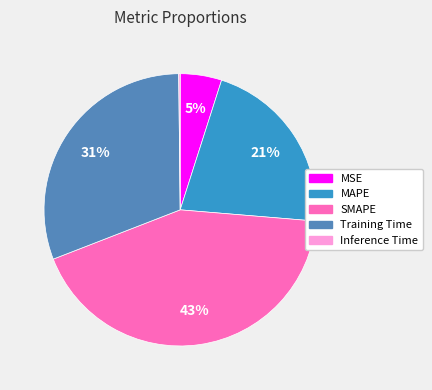

Is the sum of SMAPE and MSE greater than half?

No